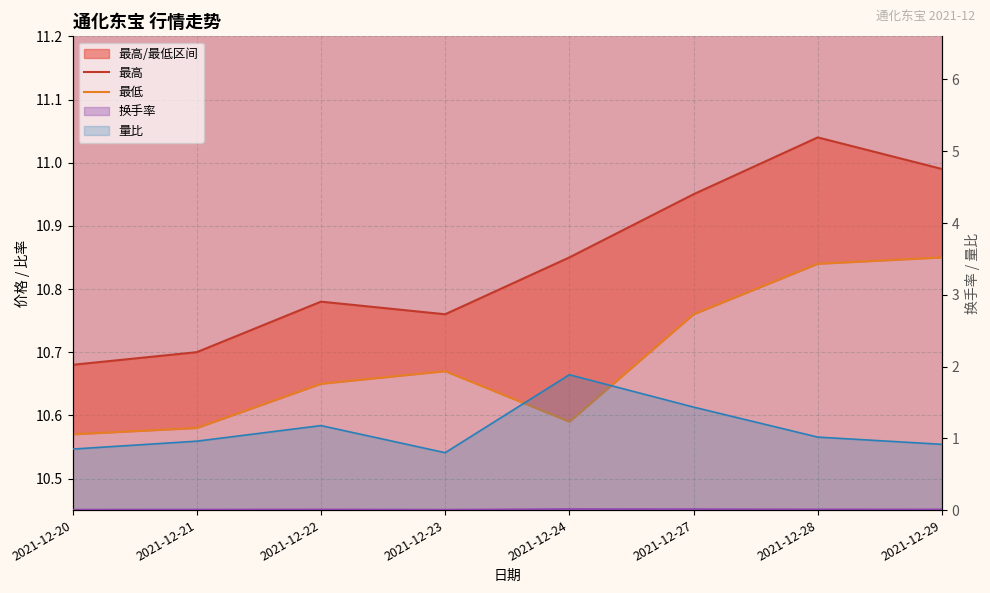

True or false: 最高 and 换手率 cross at least once.

False